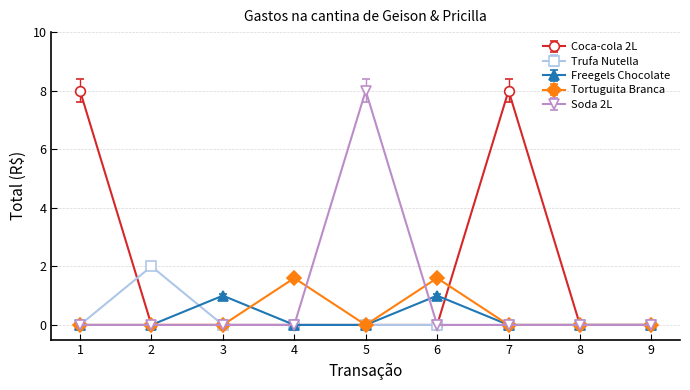

Count the number of data series in this chart.

5